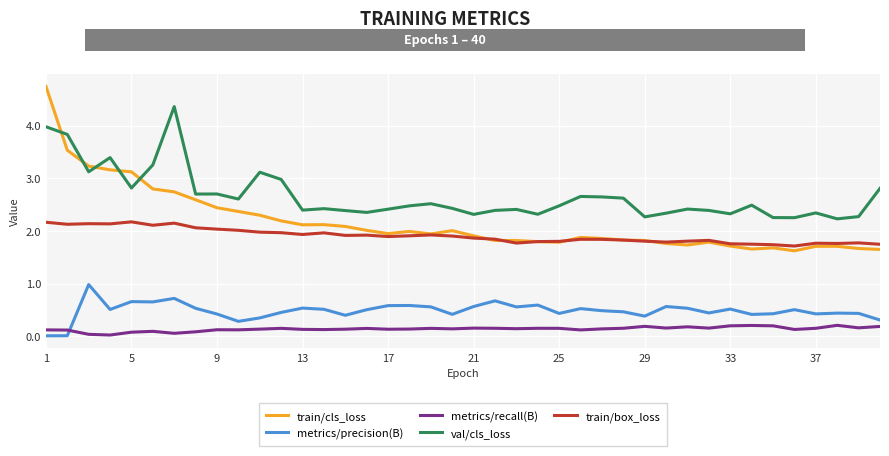

What is the lowest value of the train/box_loss series?

1.7